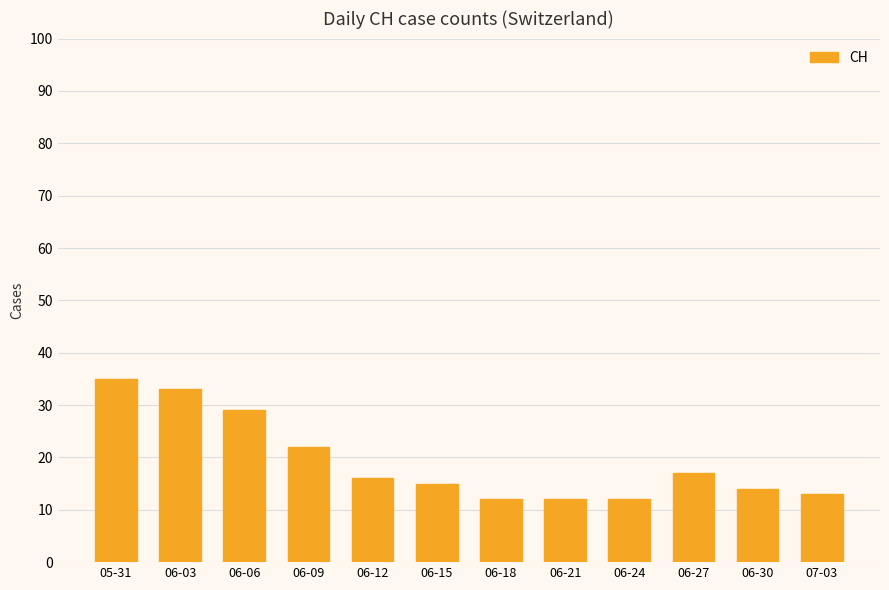

The chart shows a value of 13 at 06-09. True or false?

False